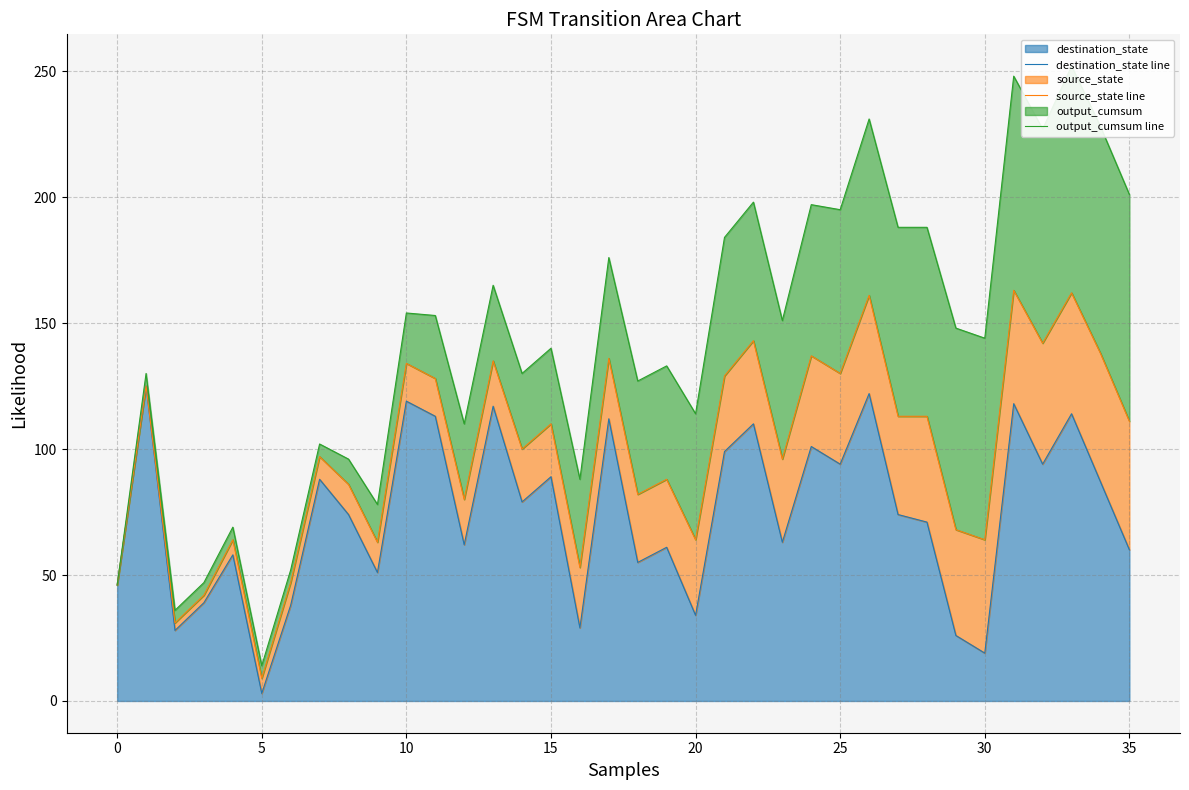

True or false: destination_state has a value of 46 at 20.

False